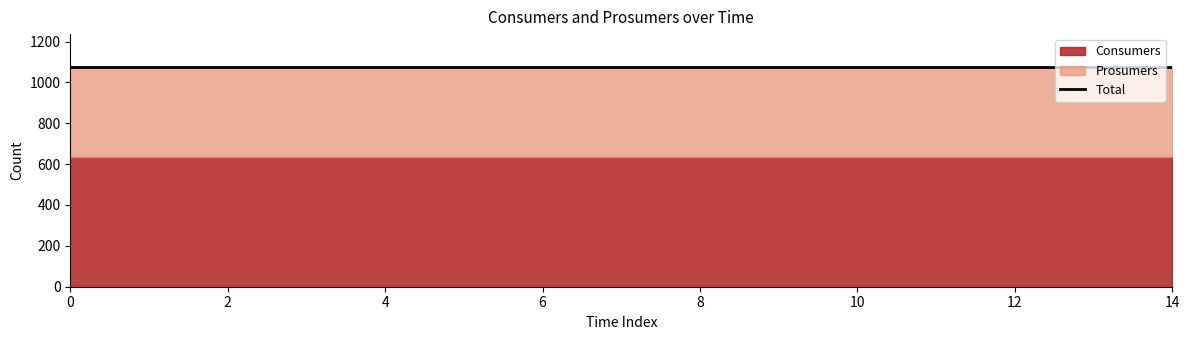

Is it true that Prosumers equals 162 at 14?

False